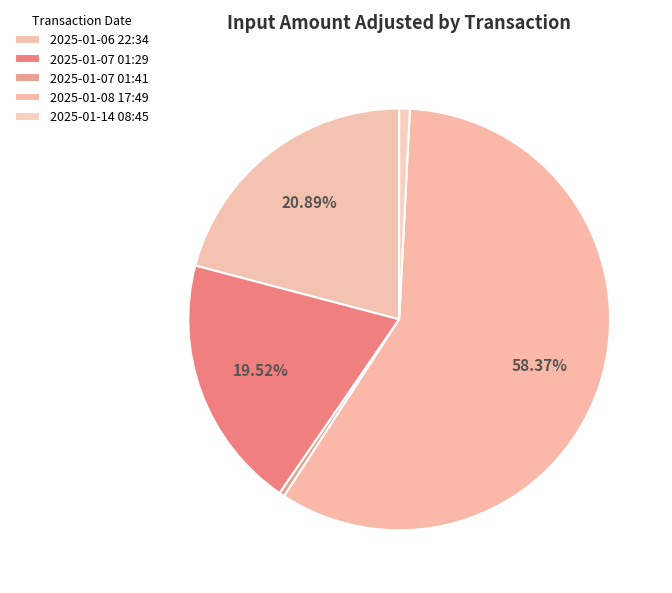

How many slices are in this pie chart?

5